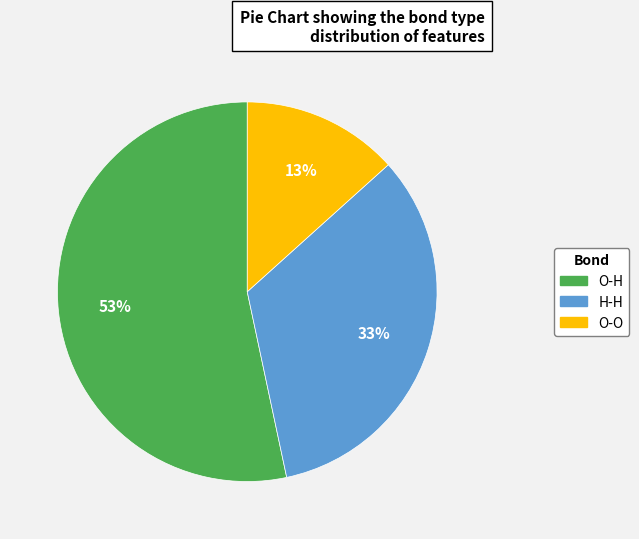

Is it true that H-H is 33% of the pie?

True